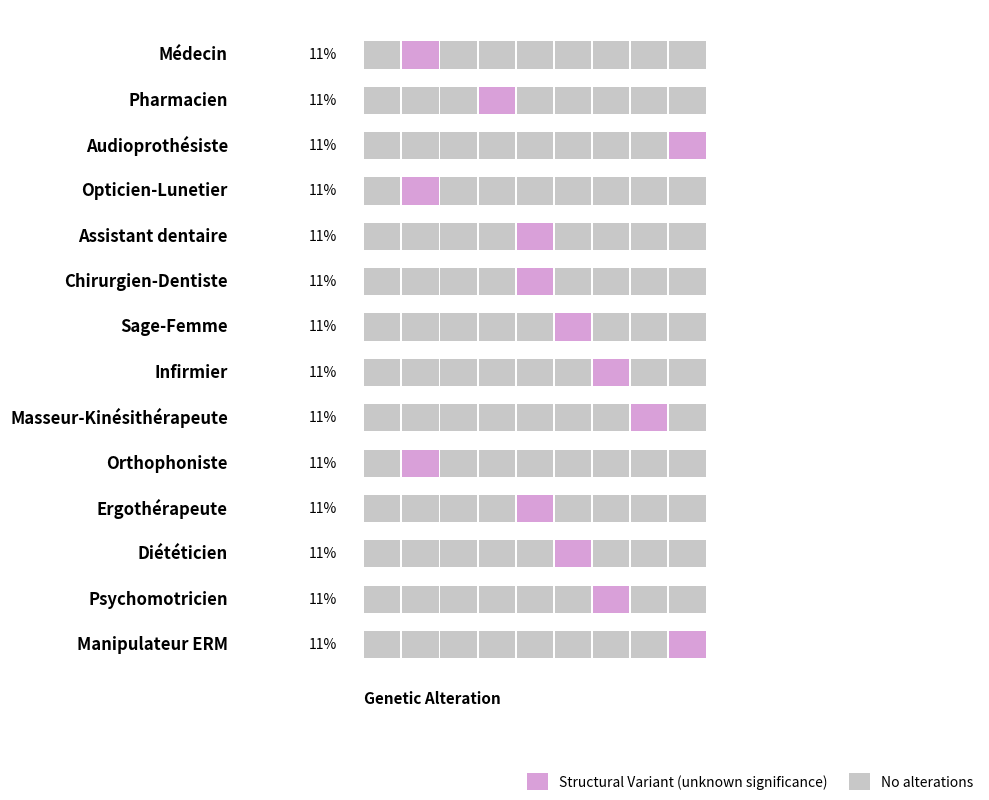

What is the difference between the maximum and second lowest values?

77